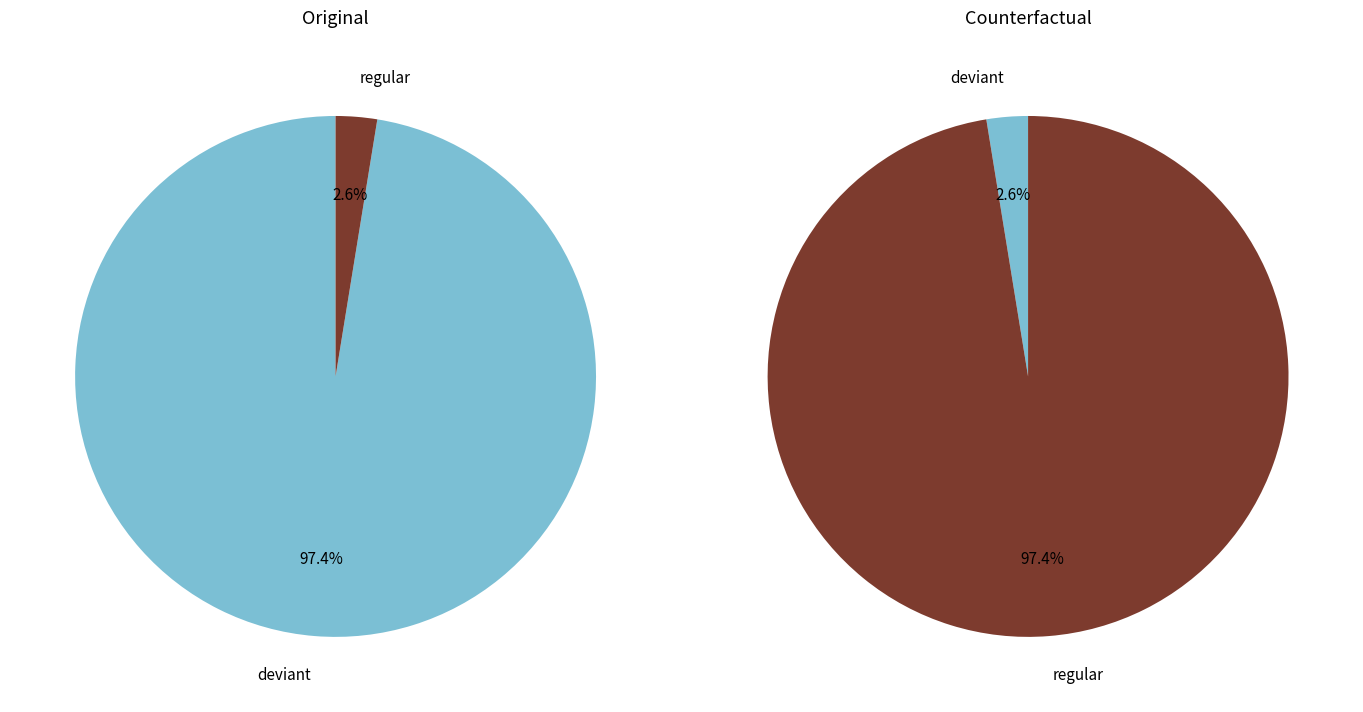

The actual_values_counterfactual slice represents 97% of the pie. True or false?

True